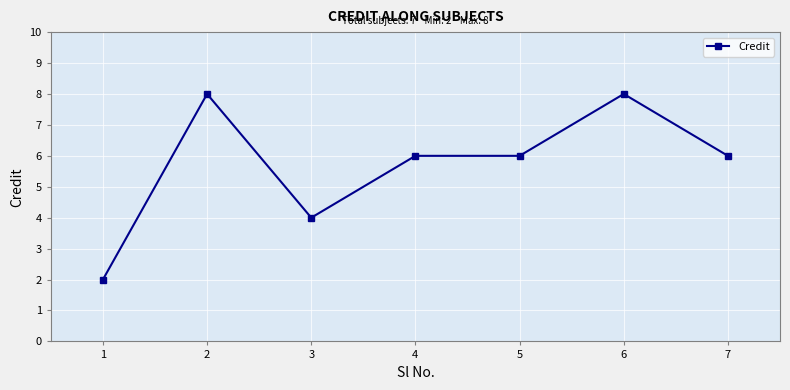

True or false: there are more than 1 points higher than both neighbors.

True